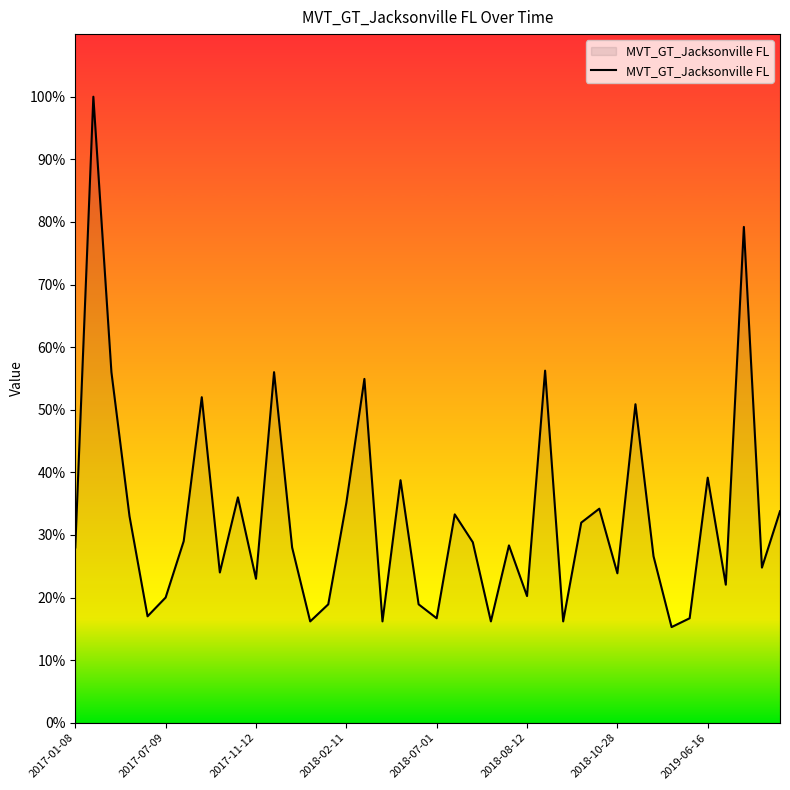

What is the greatest value displayed?

100.0